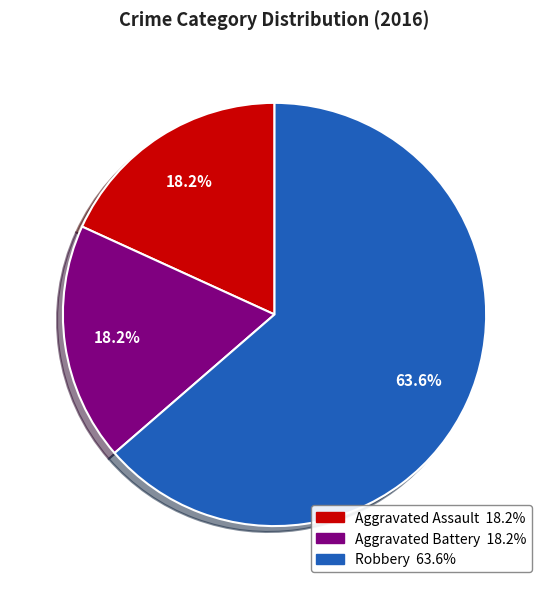

Combined, do Aggravated Battery and Robbery account for over 50%?

Yes